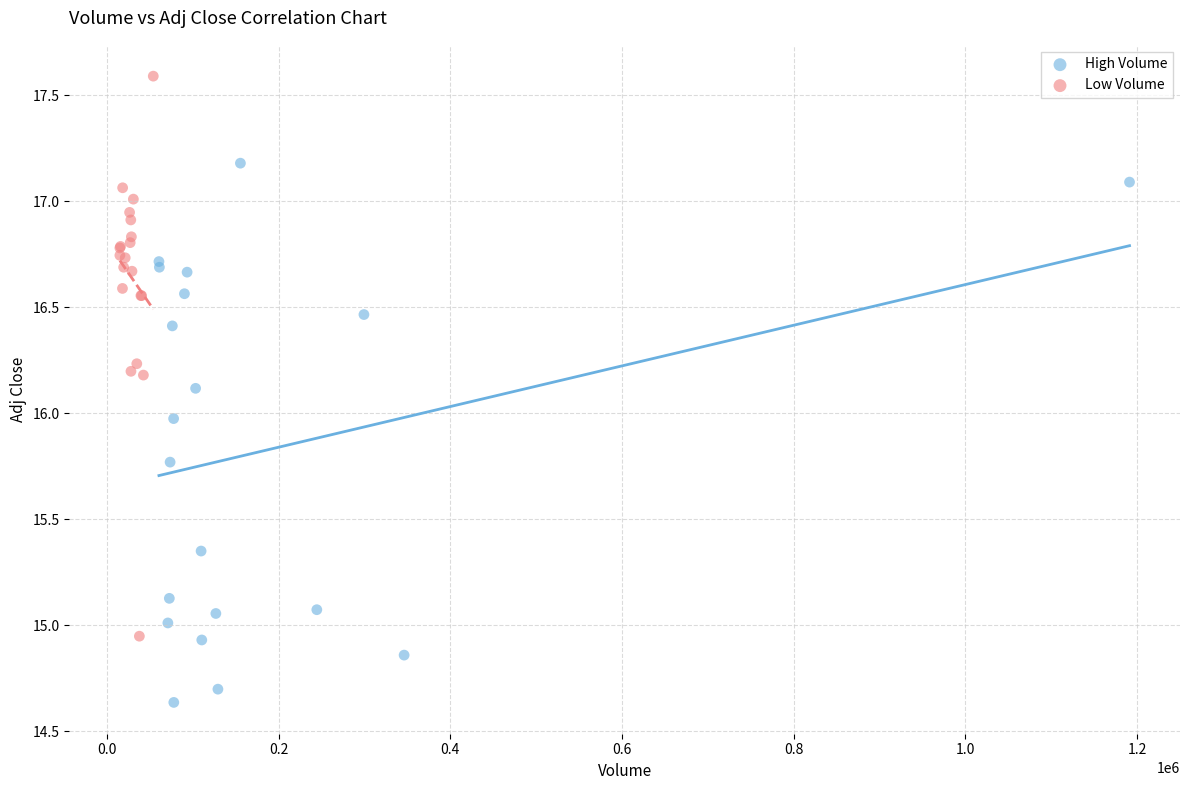

Which series reaches the minimum Y coordinate?

High Volume